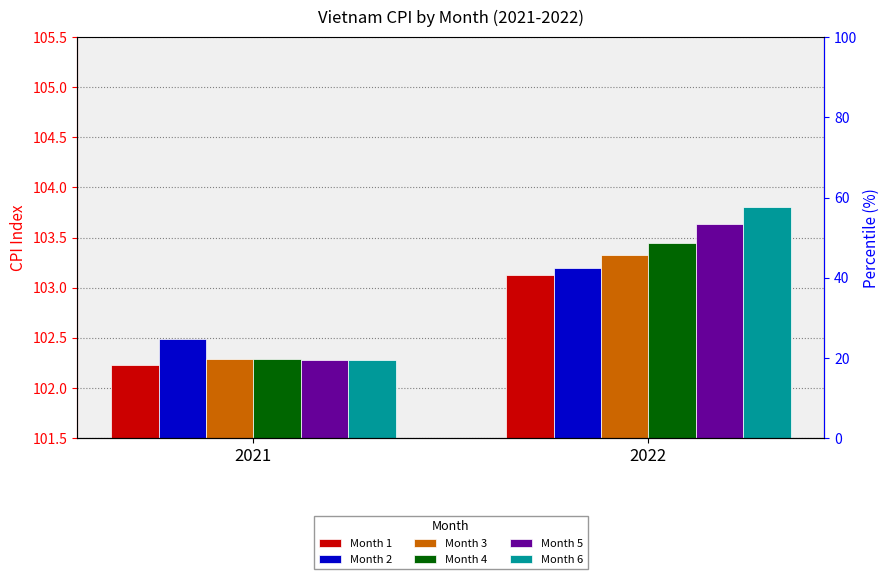

How many values in the Month 6 series exceed 103?

1